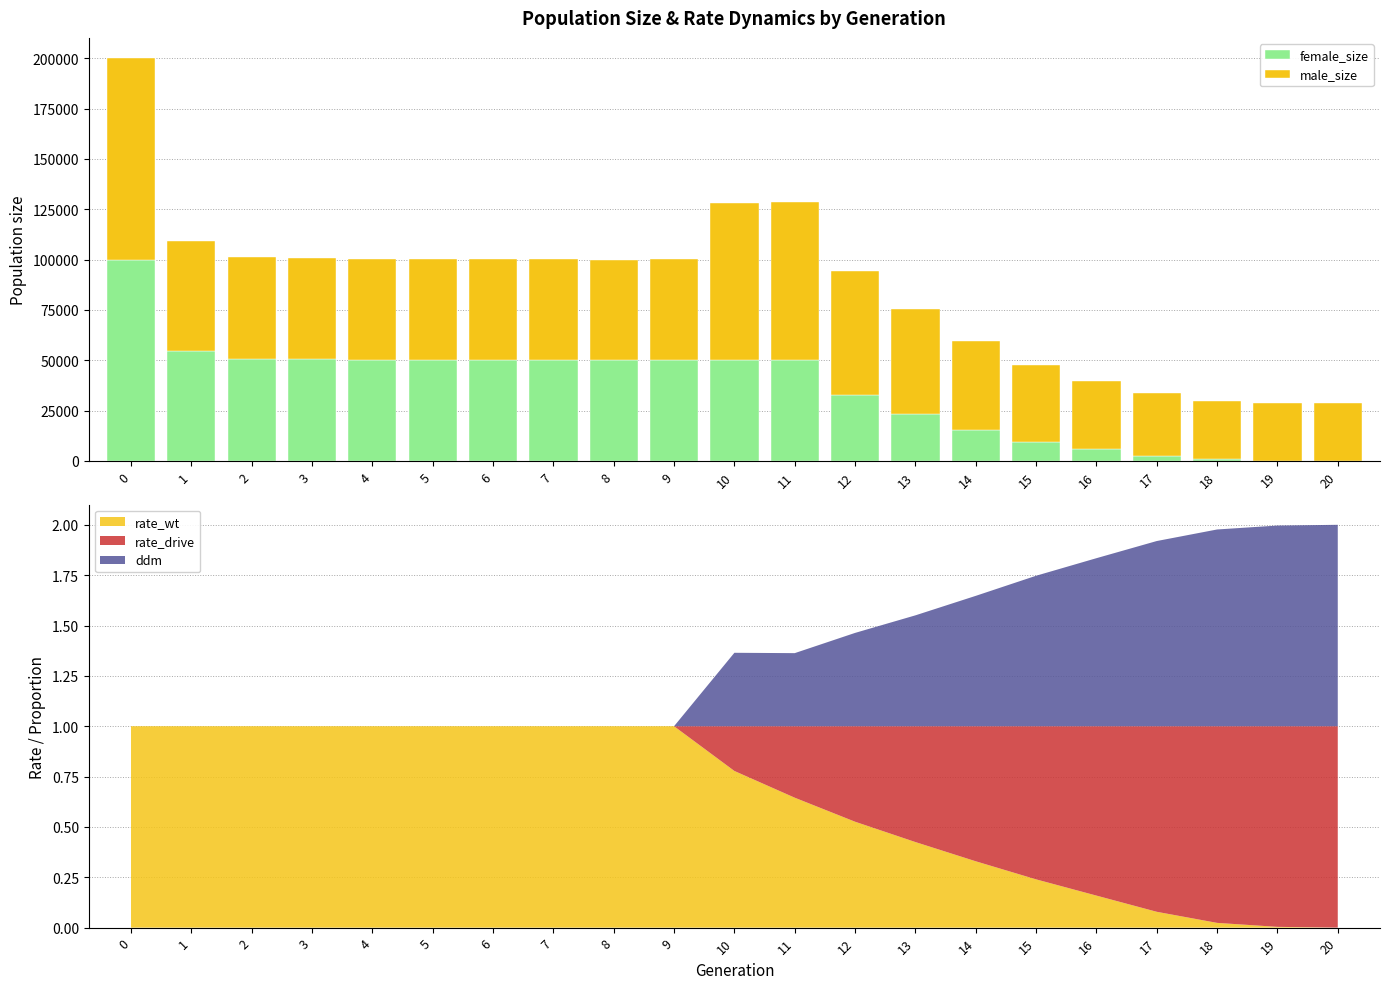

Which series has the largest total across all categories?

male_size